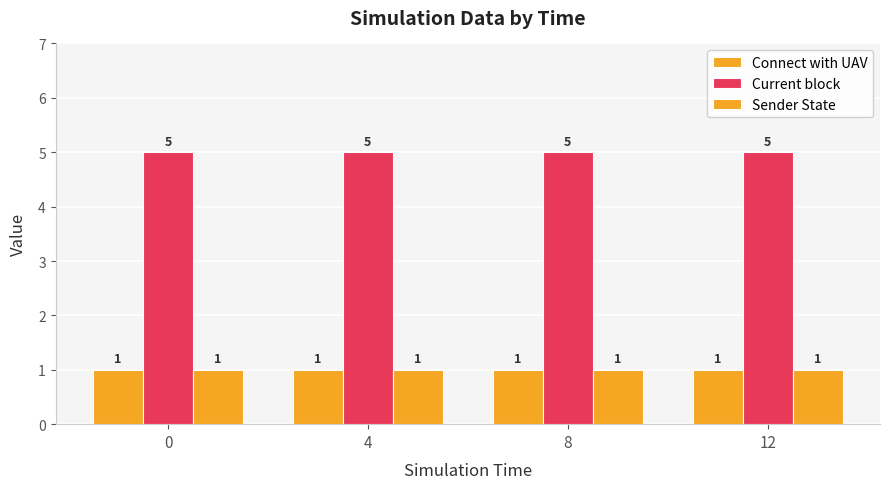

Reading right to left, extract all data points from this chart.

Connect with UAV: 12=1	8=1	4=1	0=1
Current block: 12=5	8=5	4=5	0=5
Sender State: 12=1	8=1	4=1	0=1